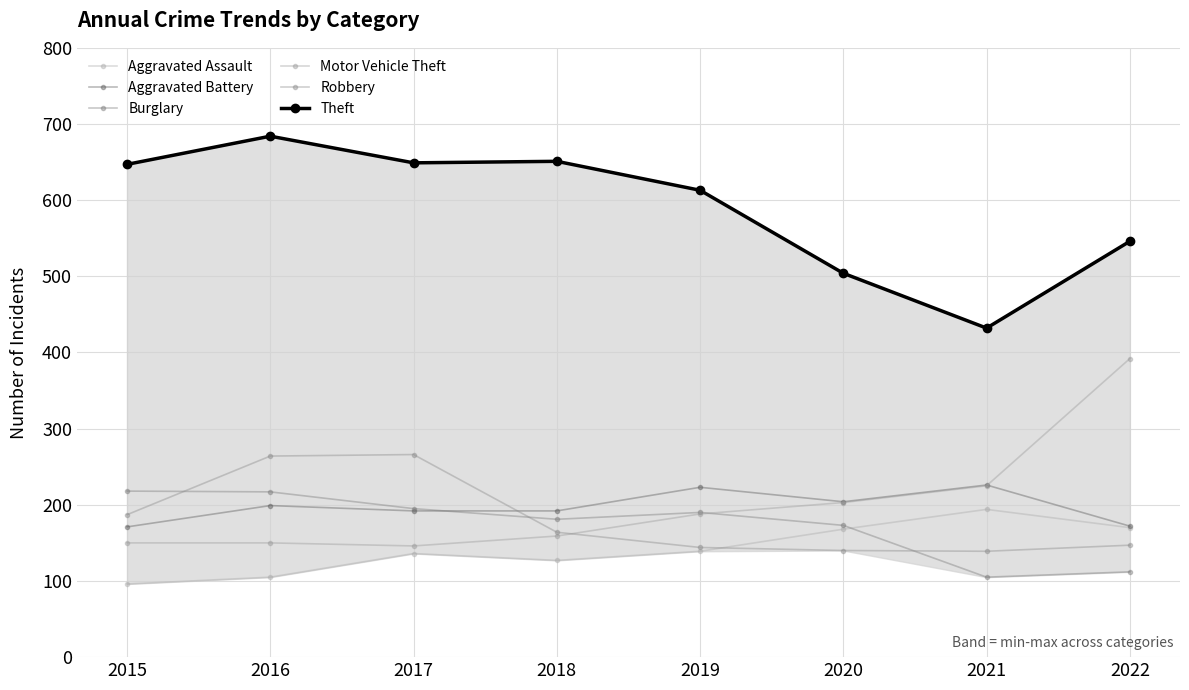

Between 2019 and 2021, which series saw the biggest shift?

Theft